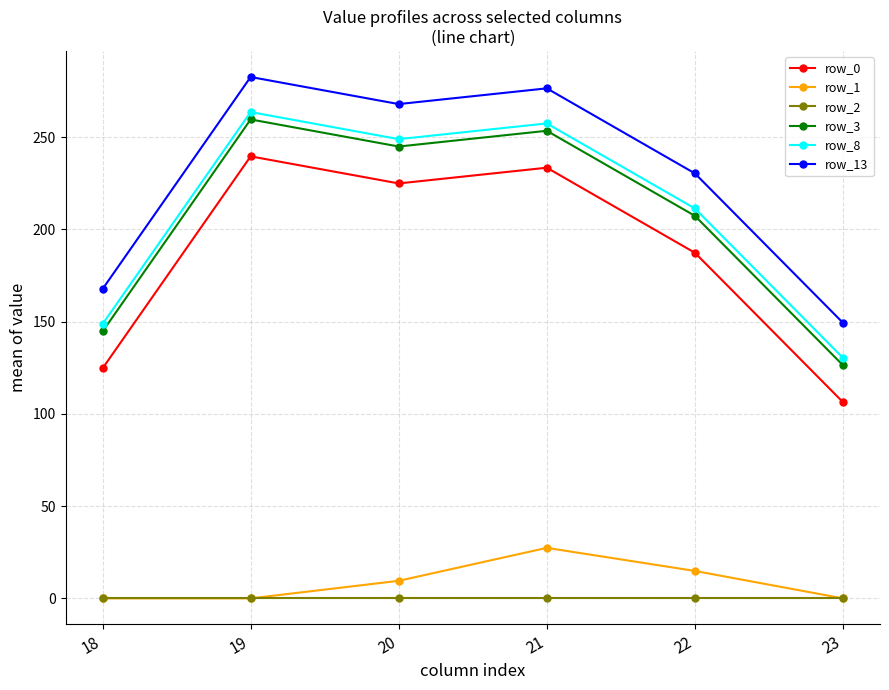

At which category does row_3 reach its first local peak?

19